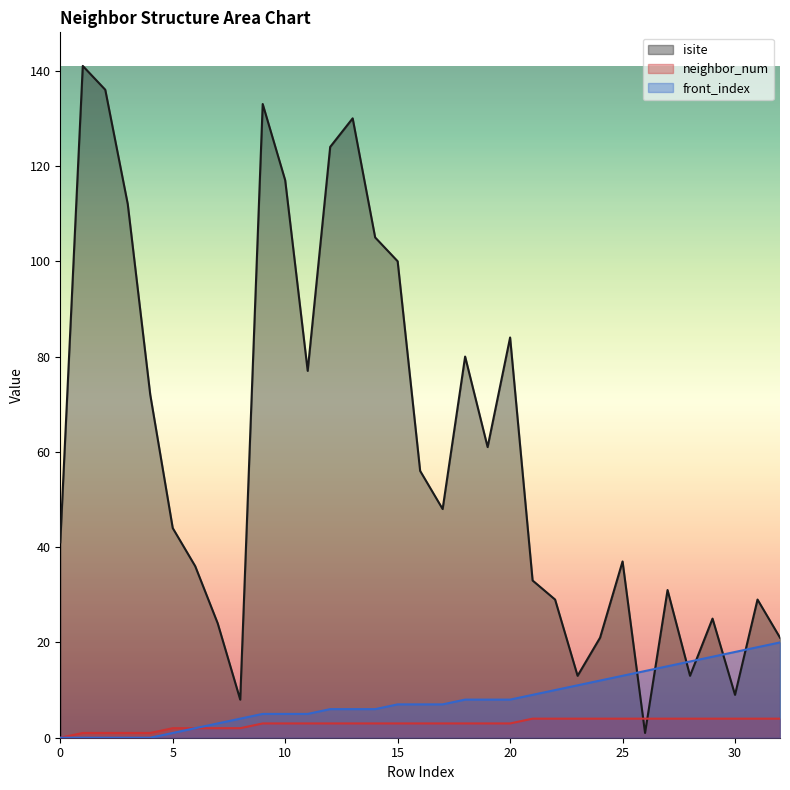

True or false: isite and front_index intersect in this chart.

True